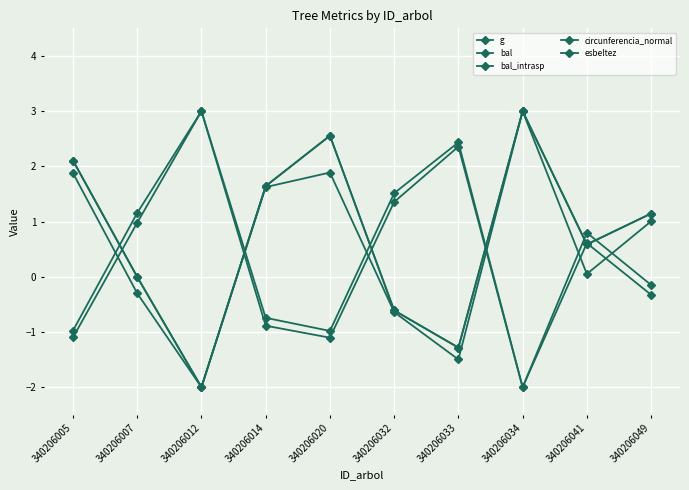

Reading left to right, transcribe all the data shown in this chart.

g: 340206005=-1.1	340206007=1.0	340206012=3.0	340206014=-0.9	340206020=-1.1	340206032=1.4	340206033=2.4	340206034=-2.0	340206041=0.6	340206049=-0.3
bal: 340206005=2.1	340206007=-0.0	340206012=-2.0	340206014=1.6	340206020=2.6	340206032=-0.6	340206033=-1.3	340206034=3.0	340206041=0.6	340206049=1.1
bal_intrasp: 340206005=2.1	340206007=-0.0	340206012=-2.0	340206014=1.6	340206020=2.6	340206032=-0.6	340206033=-1.3	340206034=3.0	340206041=0.6	340206049=1.1
circunferencia_normal: 340206005=-1.0	340206007=1.2	340206012=3.0	340206014=-0.7	340206020=-1.0	340206032=1.5	340206033=2.4	340206034=-2.0	340206041=0.8	340206049=-0.1
esbeltez: 340206005=1.9	340206007=-0.3	340206012=-2.0	340206014=1.6	340206020=1.9	340206032=-0.6	340206033=-1.5	340206034=3.0	340206041=0.1	340206049=1.0